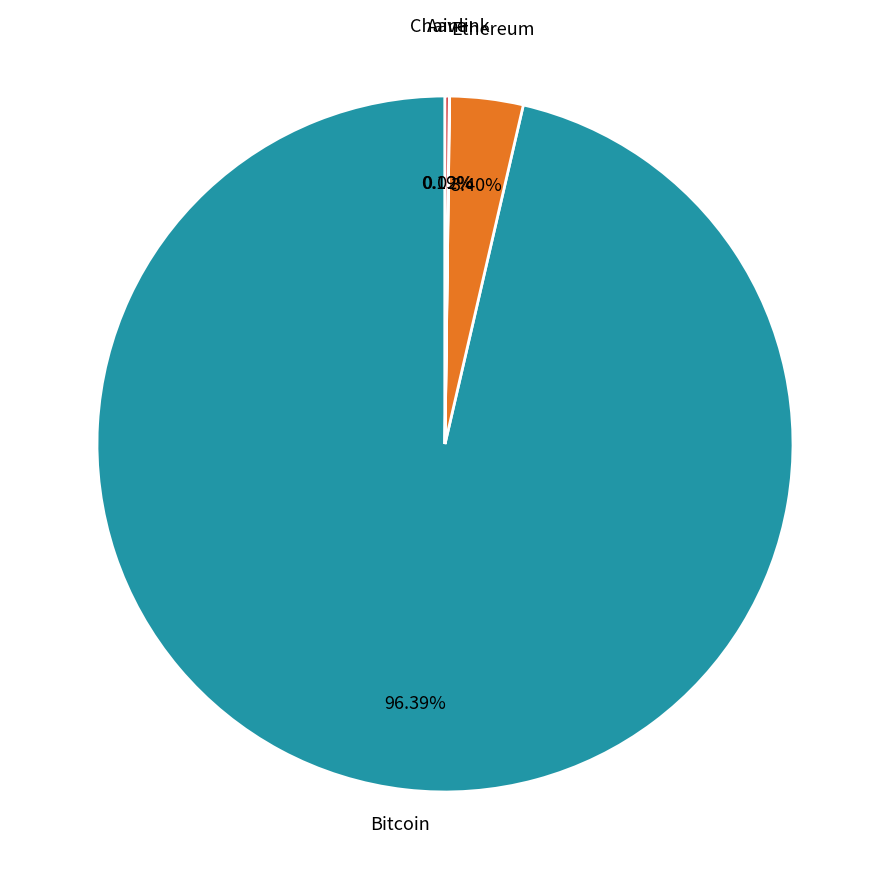

Which slice is the largest?

Bitcoin